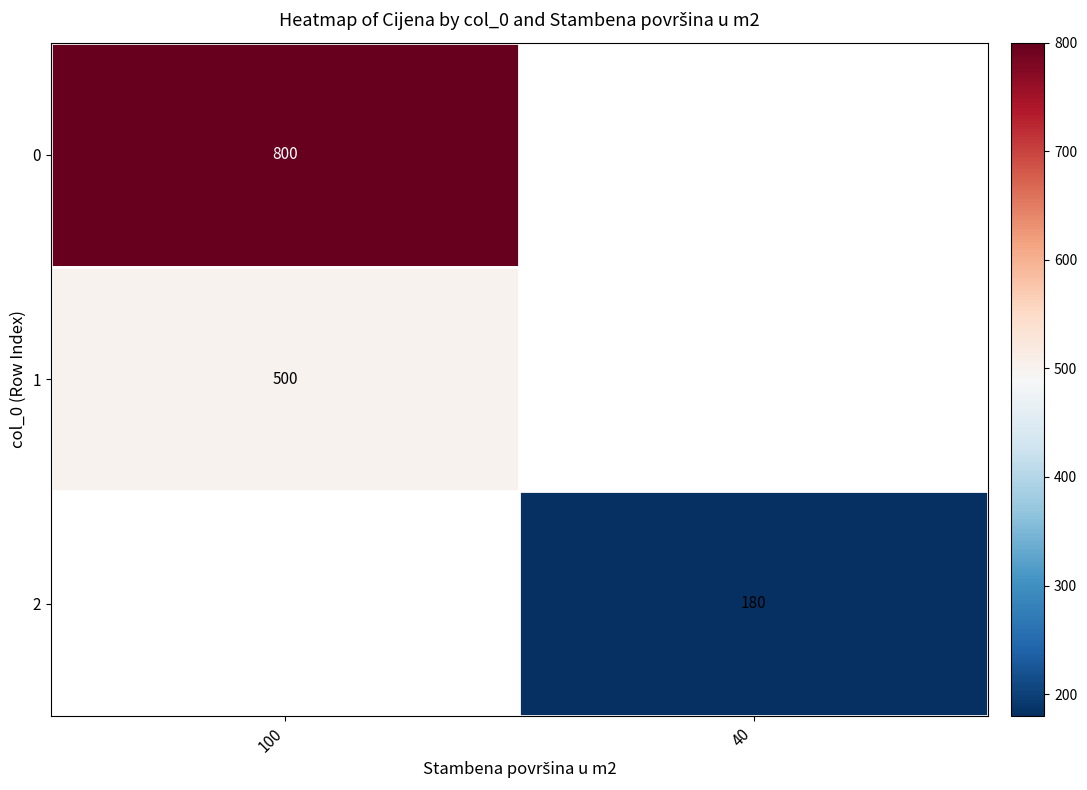

The value of 0 at 100 is 800. True or false?

True